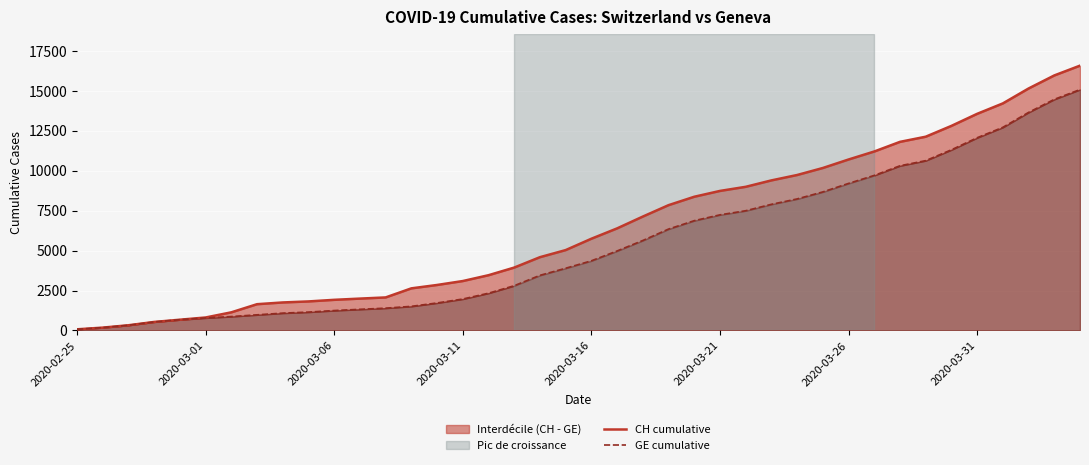

The CH cumulative series shows 3093 at 2020-03-11. True or false?

True